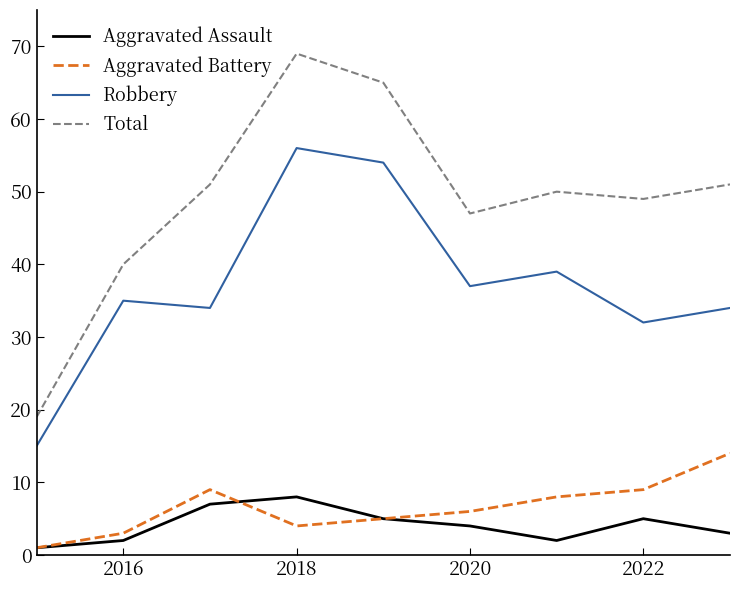

True or false: Aggravated Battery and Robbery cross at least once.

False